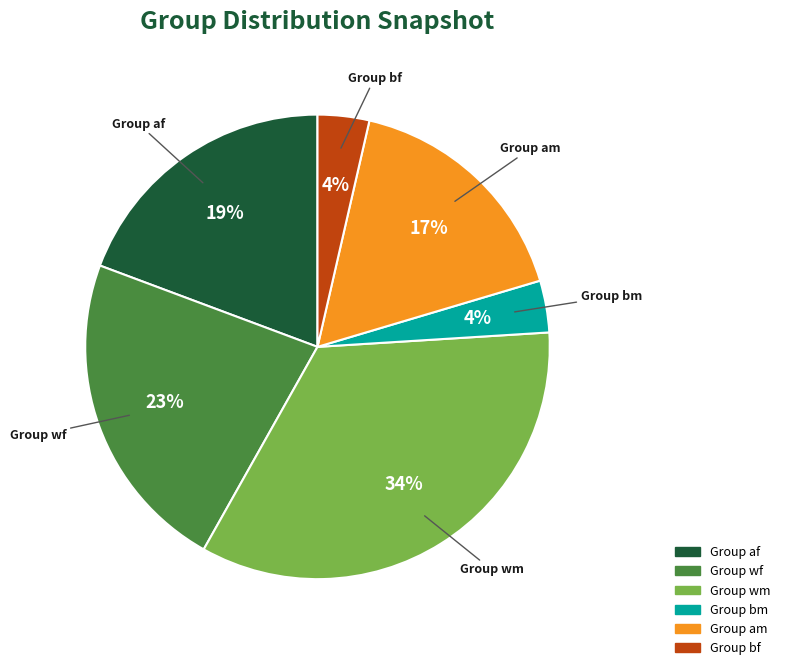

Which has a higher value, Group bm or Group af?

Group af